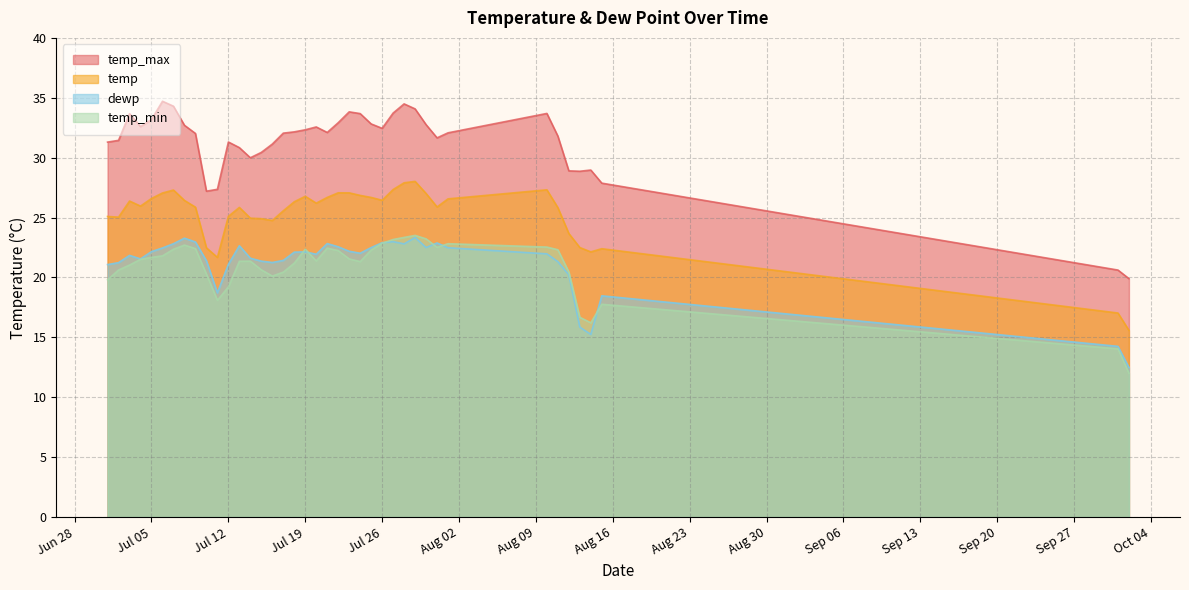

The value of temp_max at 2022/7/28 is 34.5. True or false?

True